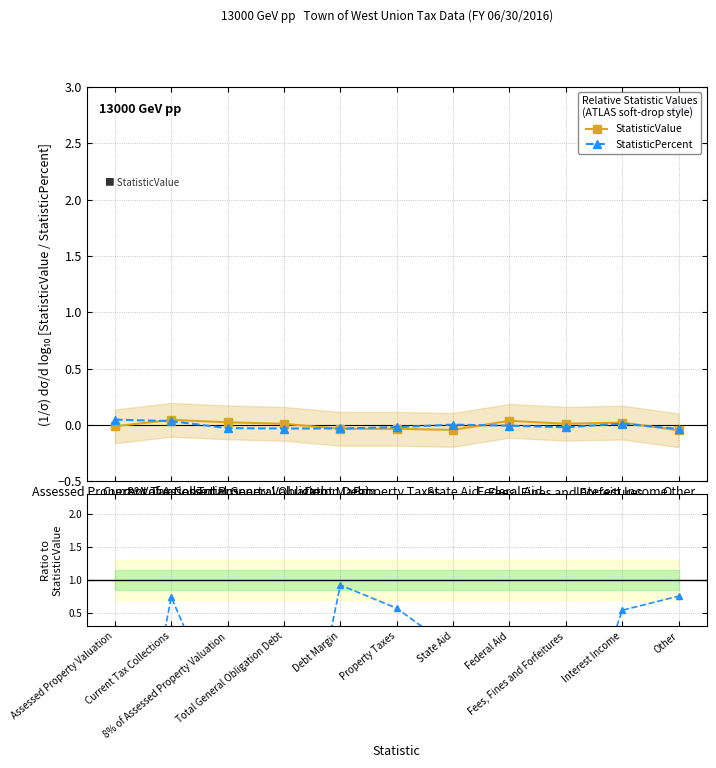

At which label does StatisticValue reach its peak?

Current Tax Collections